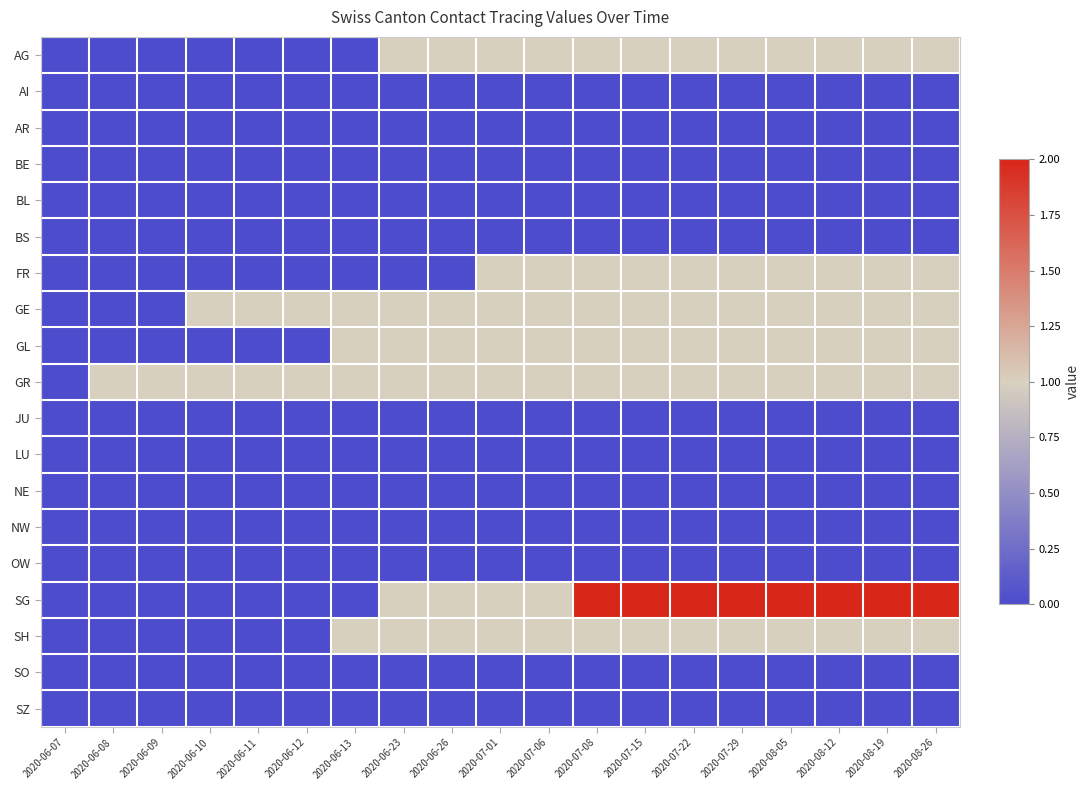

What is the spread (max minus min) of values at 2020-08-19?

2